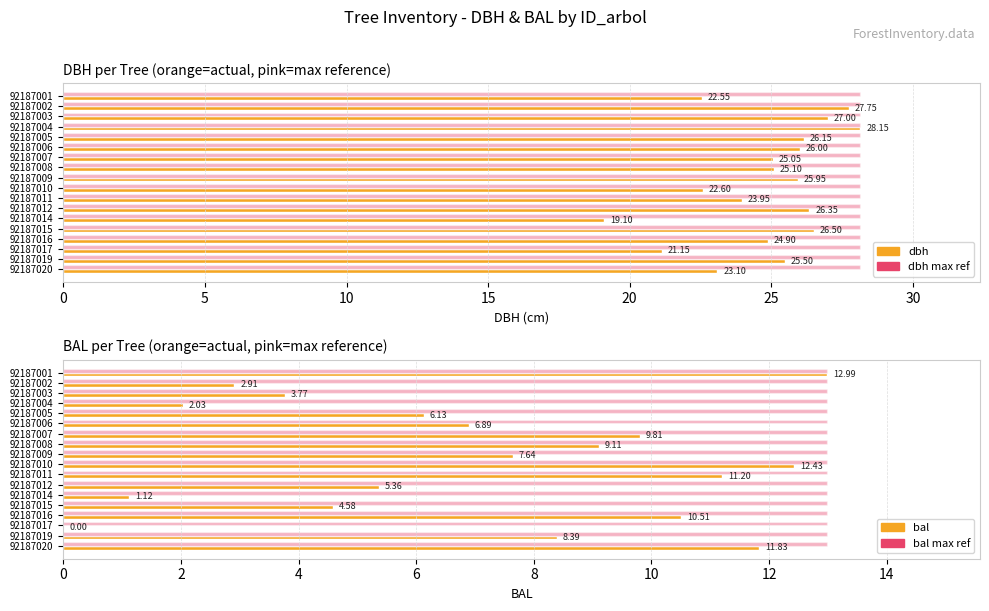

The bal series shows 4.8 at 92187020. True or false?

False